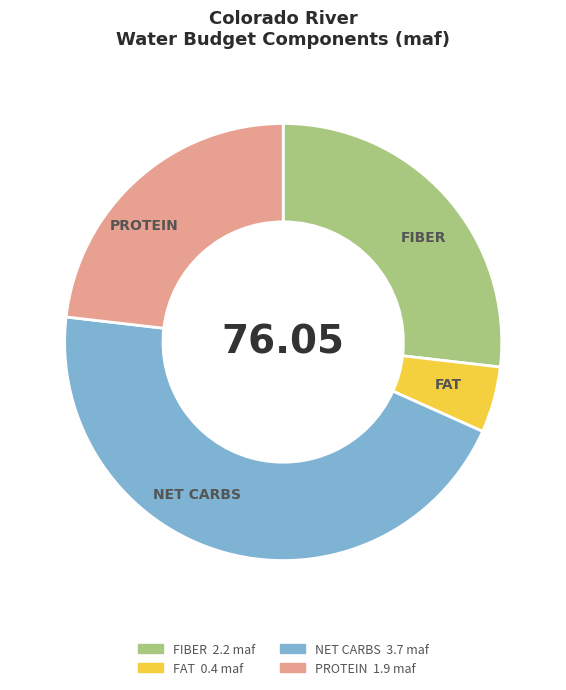

Which category has the smallest portion of the pie?

FAT